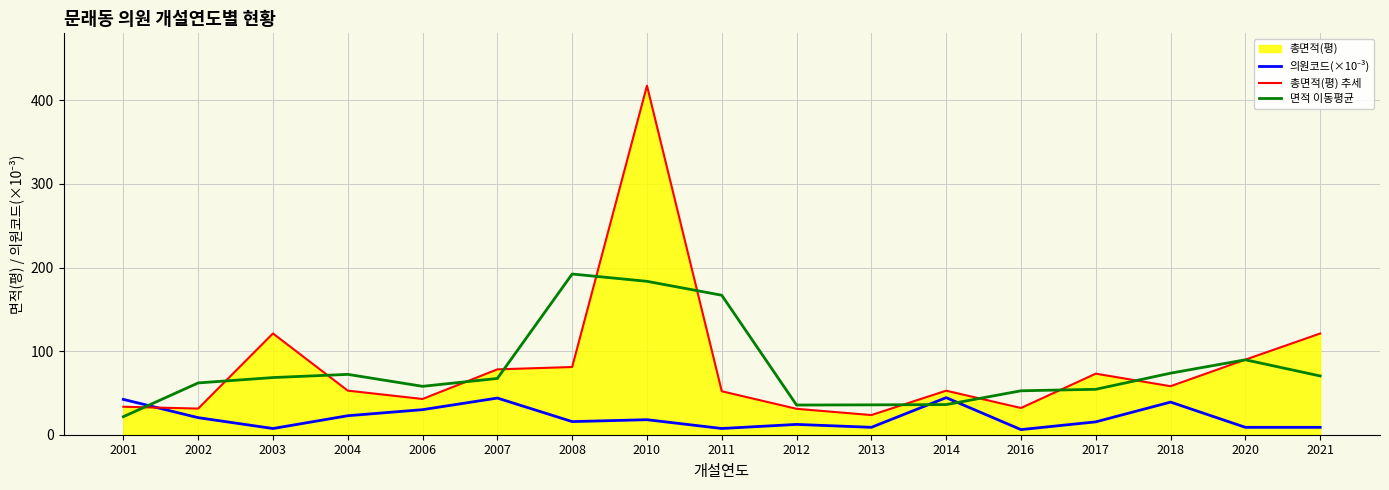

What is the difference between the maximum and second lowest values in the 의원코드(×10⁻³) series?

36.9